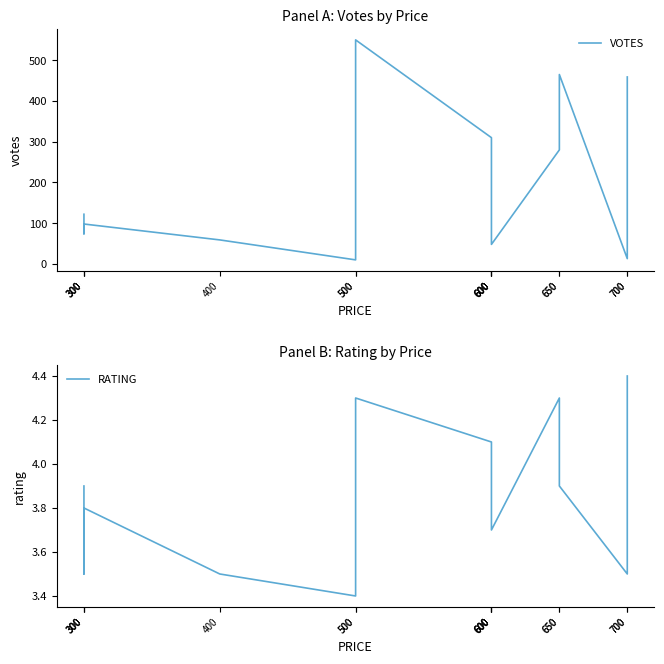

True or false: VOTES and RATING intersect in this chart.

False